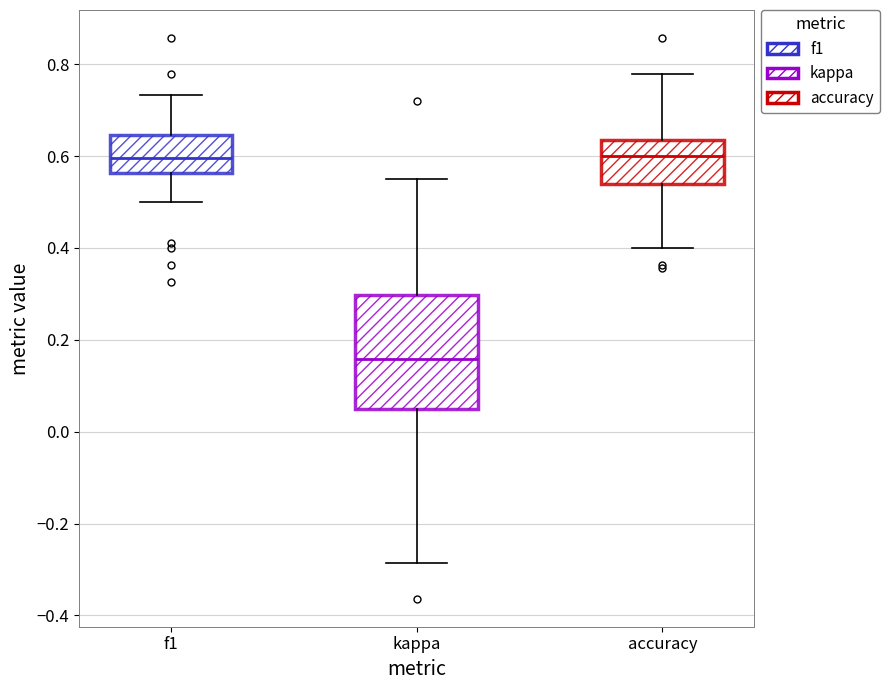

Reading left to right, transcribe this box plot: for each box, give where its median line is, the range the box spans, and where its two whiskers end, as read against the y-axis. The values are not printed on the chart, so give them approximately, as read against the axis.

f1: median 0.60, box 0.56 to 0.64, whiskers 0.50 to 0.74
kappa: median 0.16, box 0.04 to 0.30, whiskers -0.28 to 0.56
accuracy: median 0.60, box 0.54 to 0.64, whiskers 0.40 to 0.78